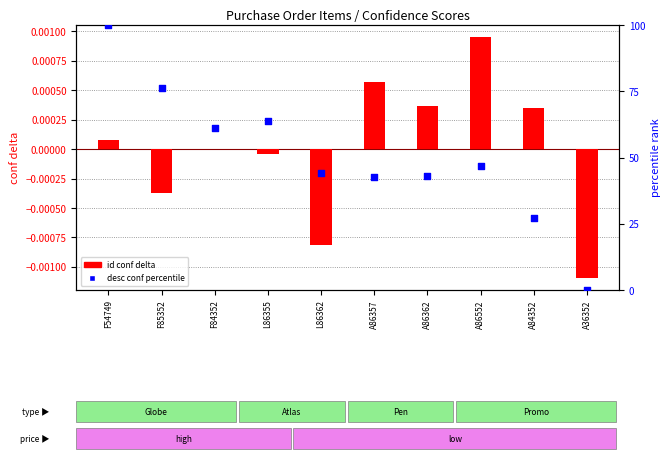

What is the total value across all series at F84352?

61.3